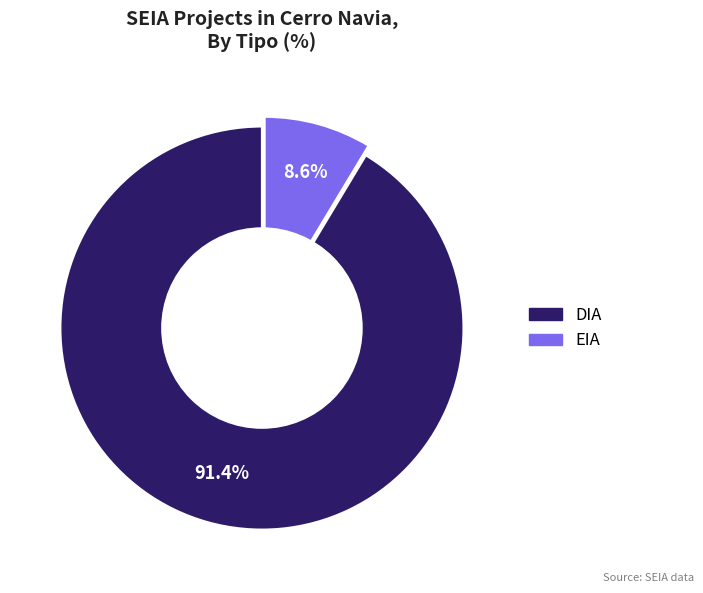

Which slice is the smallest?

EIA